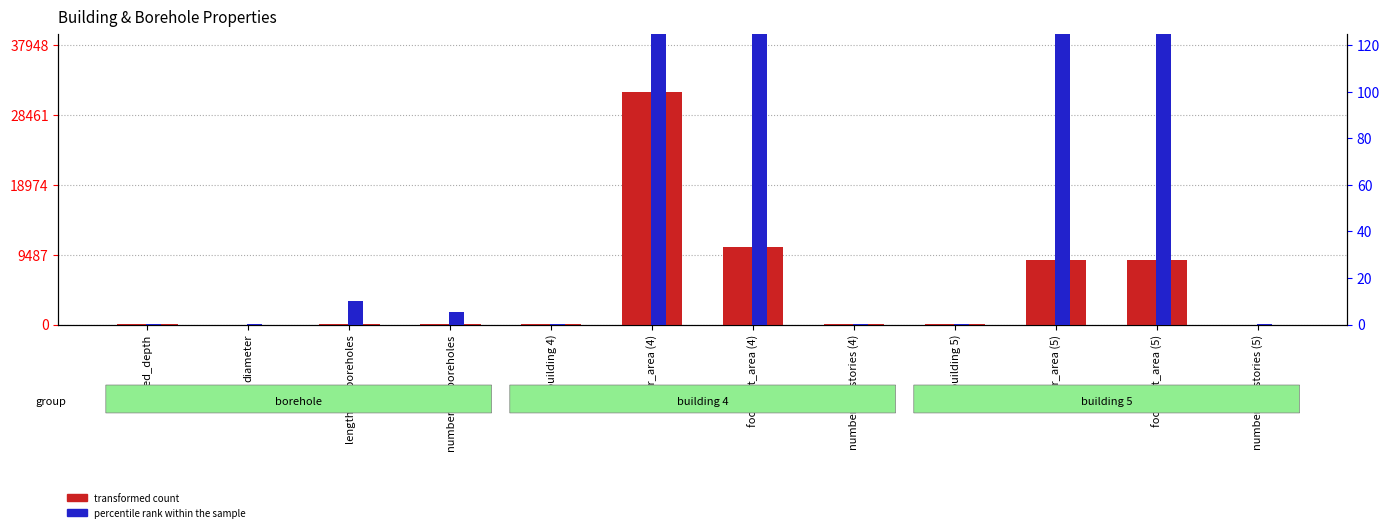

What is the average value of the transformed count series?

4998.3